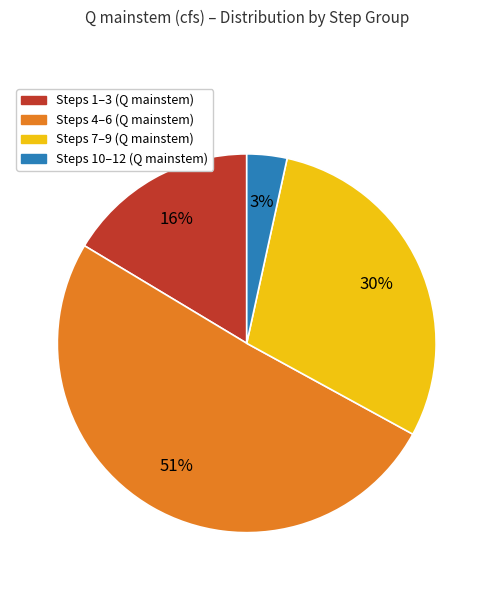

To the nearest percent, what is the average slice percentage?

25%